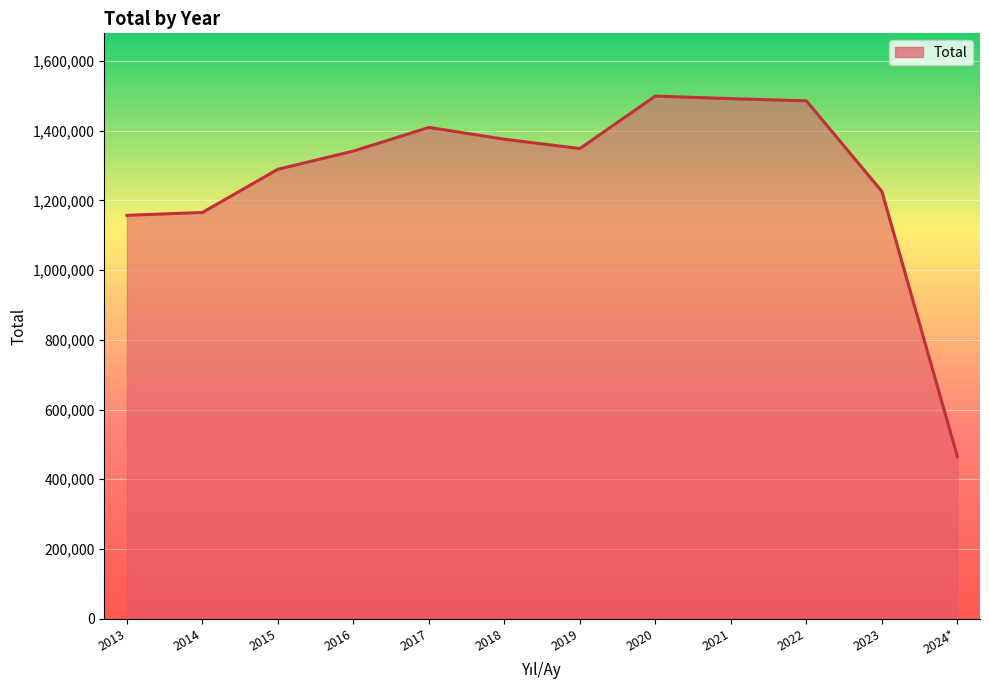

How many lines are shown in the chart?

1